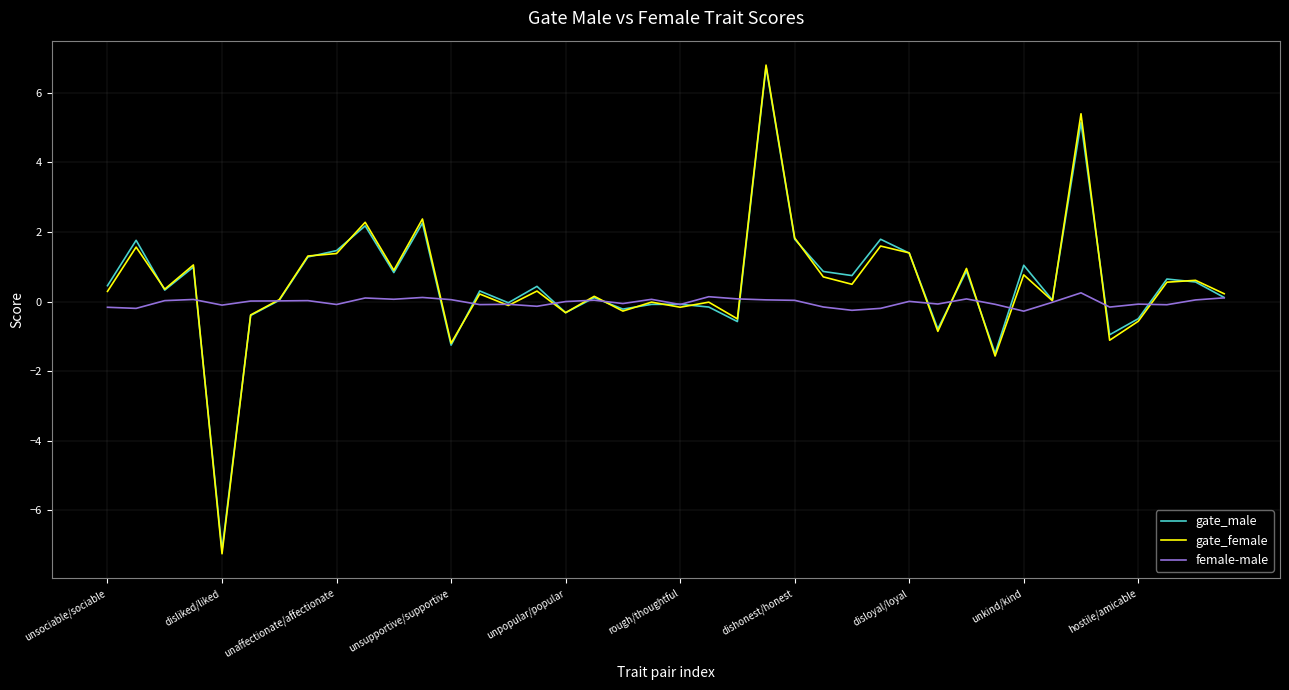

At which label does gate_female reach its minimum?

disliked/liked